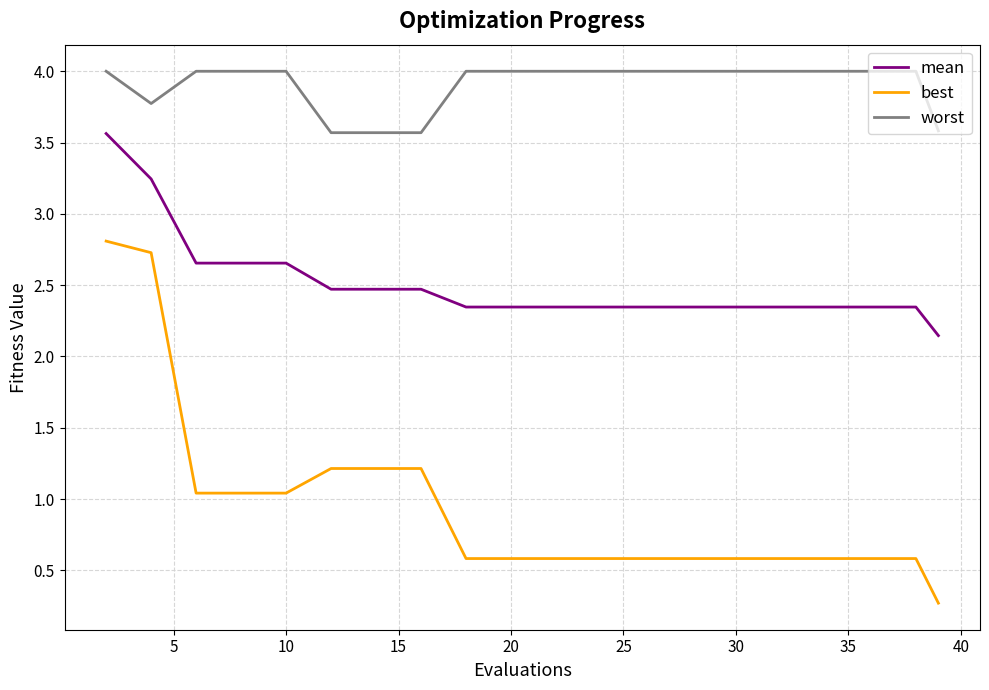

What is the lowest value of the best series?

0.3